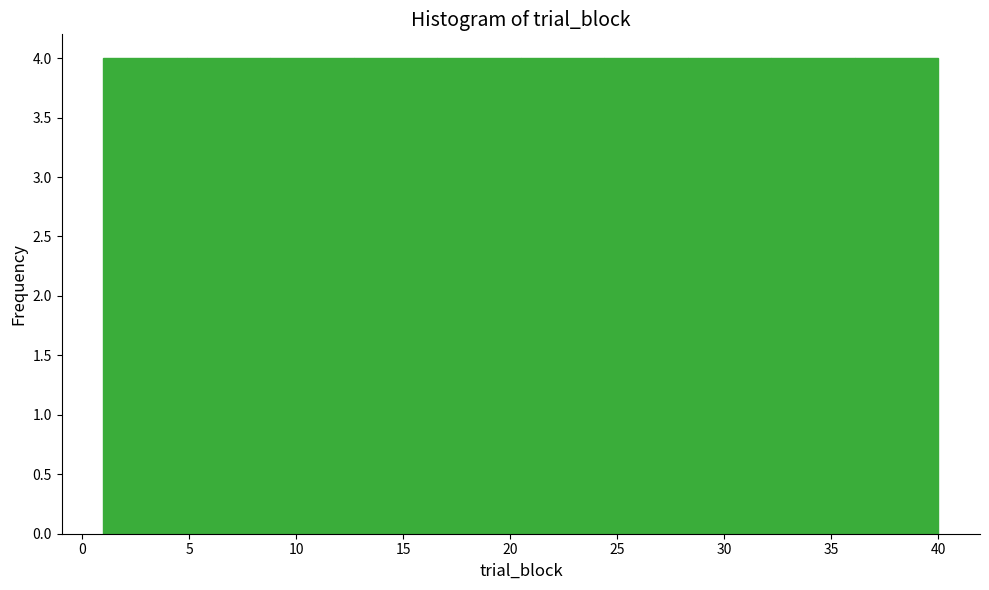

Reading left to right, list every bar in this chart as the range it spans on the x-axis followed by its height. Neither the bar edges nor the heights are printed on the chart, so give them approximately, as read against the axes.

1.0 to 4.9: 4
4.9 to 8.8: 4
8.8 to 12.7: 4
12.7 to 16.6: 4
16.6 to 20.5: 4
20.5 to 24.4: 4
24.4 to 28.3: 4
28.3 to 32.2: 4
32.2 to 36.1: 4
36.1 to 40.0: 4